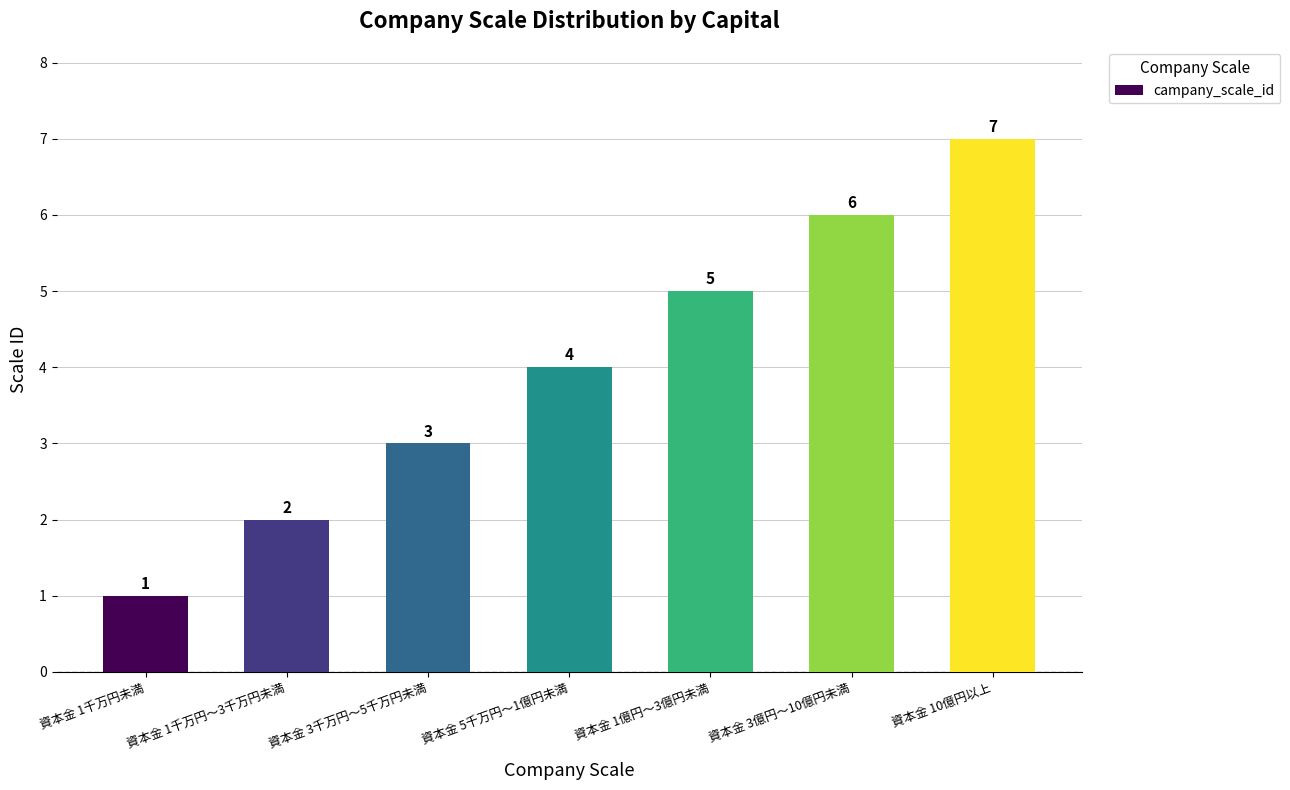

What is the change in value from 資本金 1千万円～3千万円未満 to 資本金 1億円～3億円未満?

+3